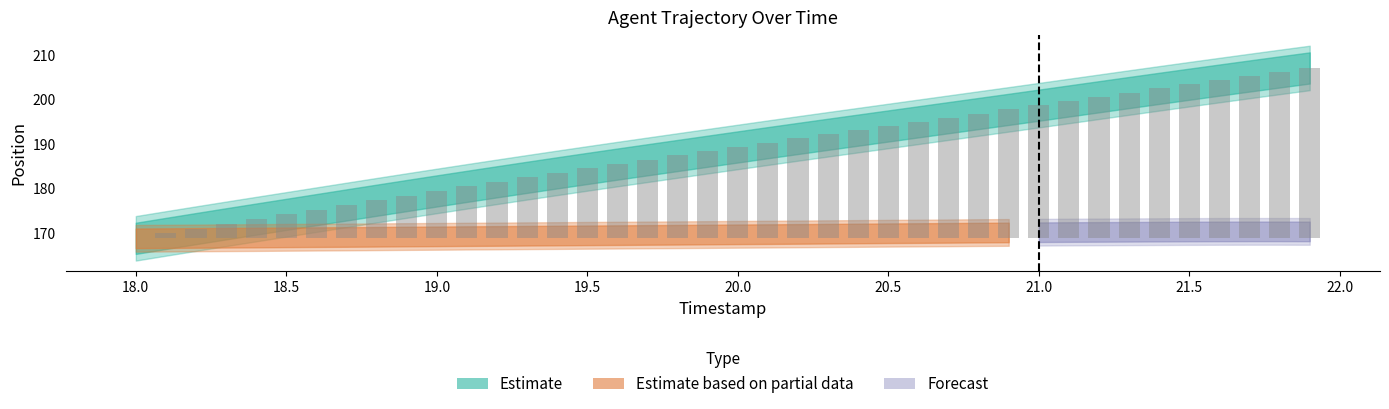

Reading left to right, extract all data points from this chart.

18.0=0.0	18.1=1.1	18.2=2.2	18.3=3.3	18.4=4.3	18.5=5.4	18.6=6.4	18.7=7.5	18.8=8.6	18.9=9.6	19.0=10.6	19.1=11.7	19.2=12.7	19.3=13.7	19.4=14.7	19.5=15.7	19.6=16.7	19.7=17.6	19.8=18.6	19.9=19.6	20.0=20.5	20.1=21.5	20.2=22.4	20.3=23.4	20.4=24.3	20.5=25.2	20.6=26.2	20.7=27.1	20.8=28.0	20.9=29.0	21.0=29.9	21.1=30.9	21.2=31.8	21.3=32.8	21.4=33.7	21.5=34.6	21.6=35.6	21.7=36.5	21.8=37.4	21.9=38.3